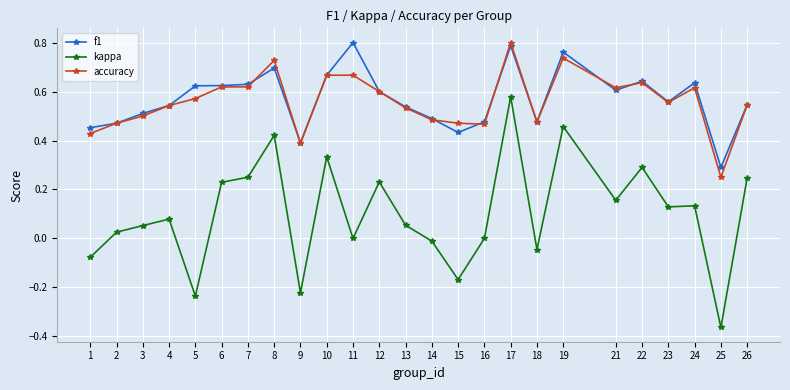

True or false: f1 has more than 2 interior local peaks.

True